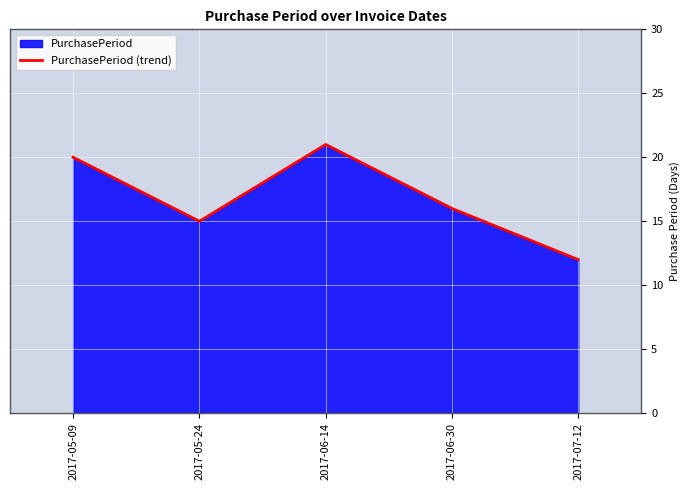

Which has a higher value, 2017-07-12 or 2017-06-30?

2017-06-30